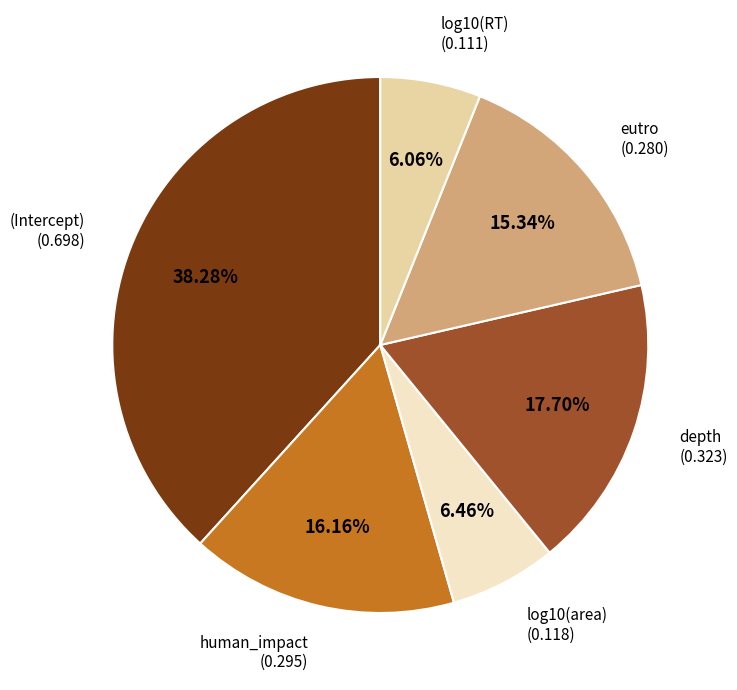

Between depth and human_impact, which is larger?

depth